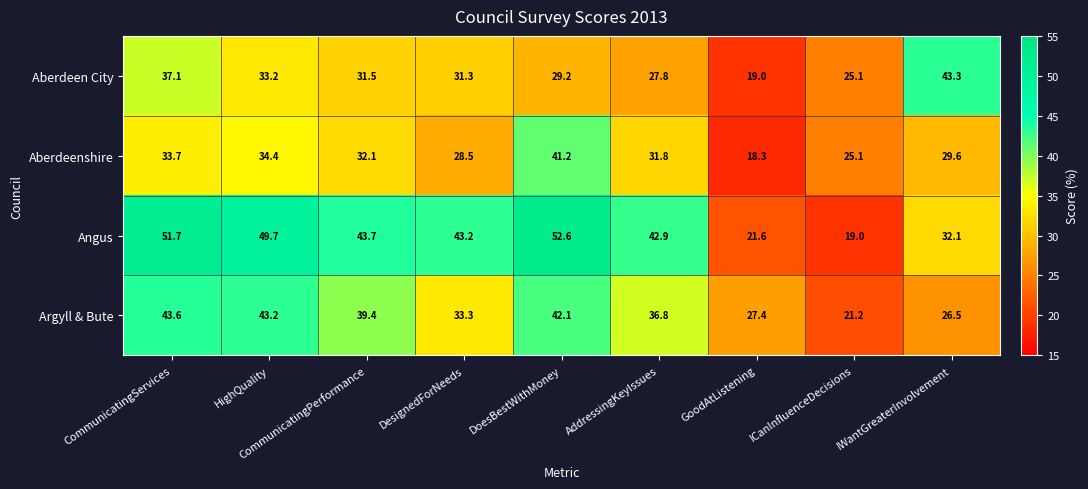

What is the minimum value for Aberdeen City?

19.0